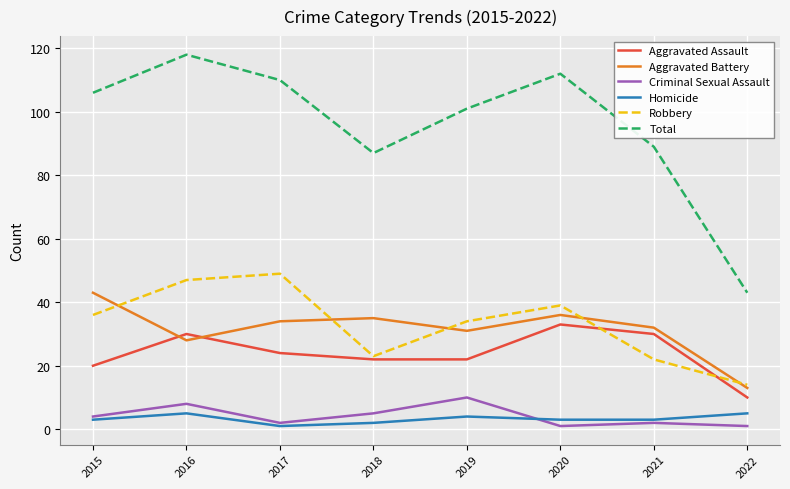

Reading right to left, transcribe all the data shown in this chart.

Aggravated Assault: 2022=10	2021=30	2020=33	2019=22	2018=22	2017=24	2016=30	2015=20
Aggravated Battery: 2022=13	2021=32	2020=36	2019=31	2018=35	2017=34	2016=28	2015=43
Criminal Sexual Assault: 2022=1	2021=2	2020=1	2019=10	2018=5	2017=2	2016=8	2015=4
Homicide: 2022=5	2021=3	2020=3	2019=4	2018=2	2017=1	2016=5	2015=3
Robbery: 2022=14	2021=22	2020=39	2019=34	2018=23	2017=49	2016=47	2015=36
Total: 2022=43	2021=89	2020=112	2019=101	2018=87	2017=110	2016=118	2015=106